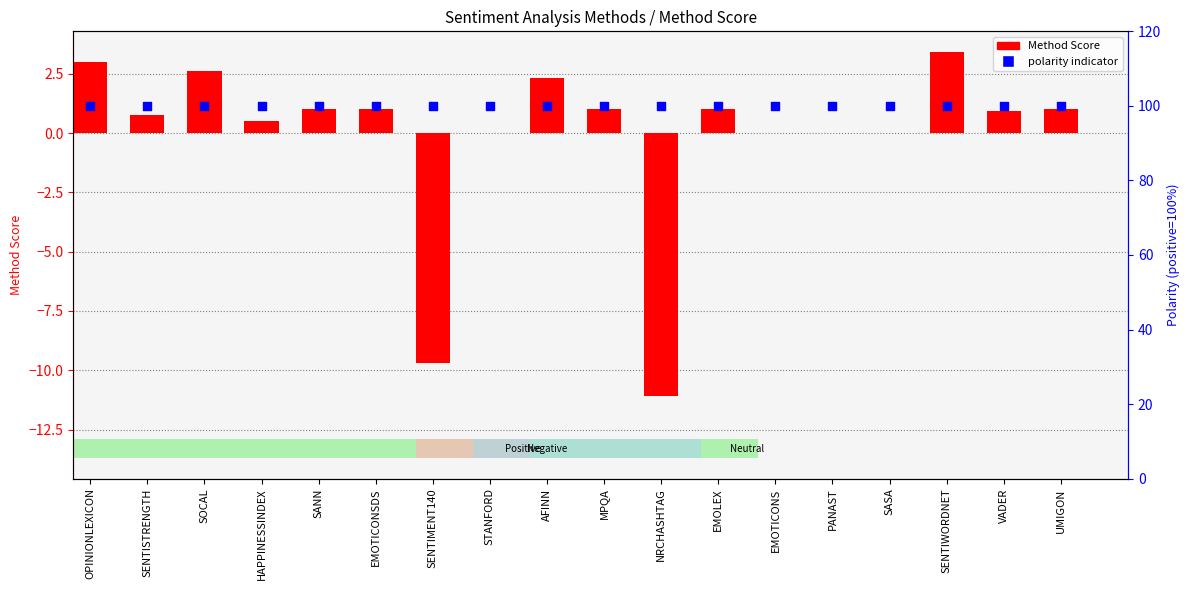

At which category is the sum across all series the highest?

SENTIWORDNET